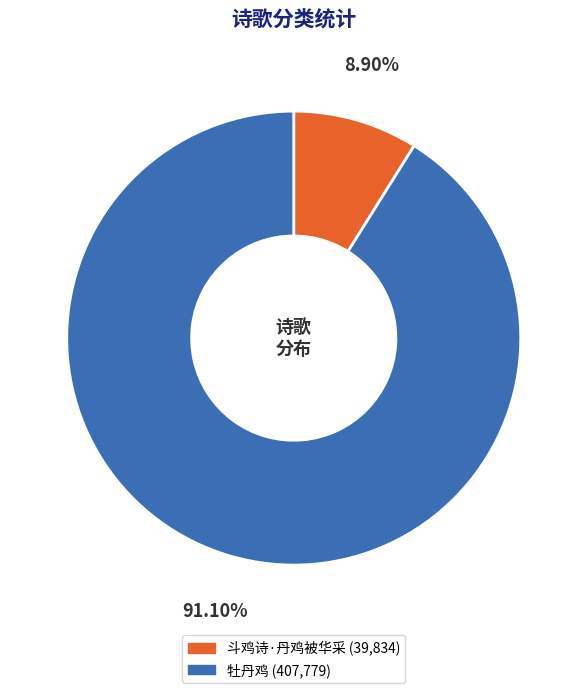

To the nearest percent, what percentage of the pie is 牡丹鸡?

91%